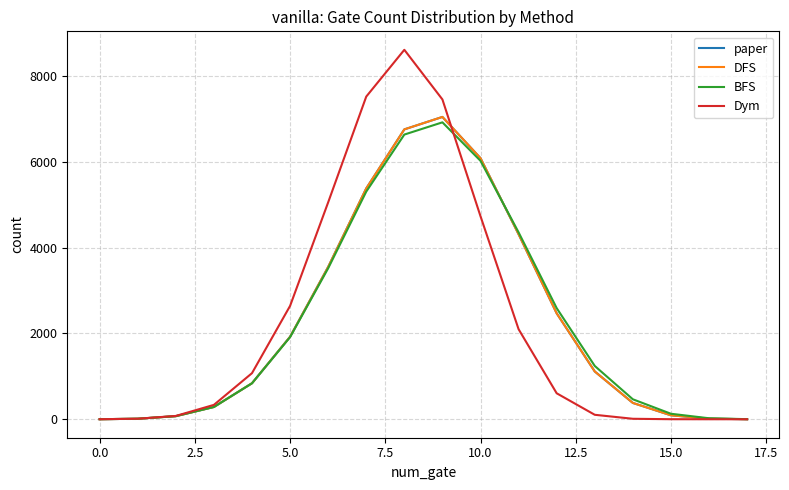

True or false: paper has more than 2 interior local peaks.

False